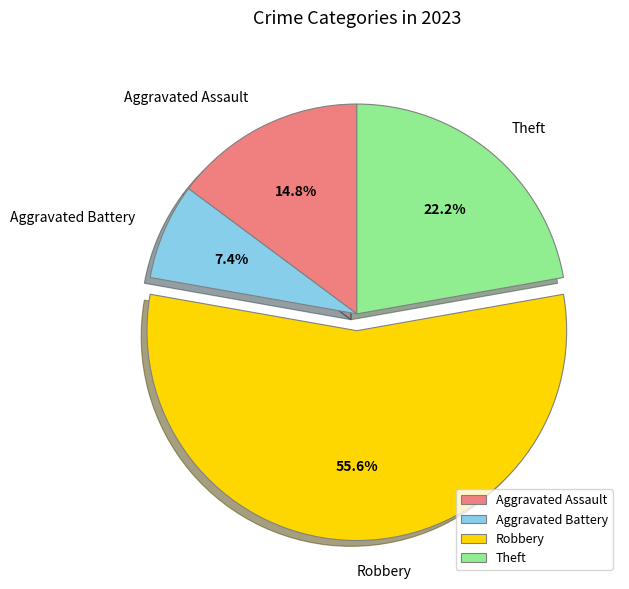

Between Aggravated Assault and Theft, which is larger?

Theft